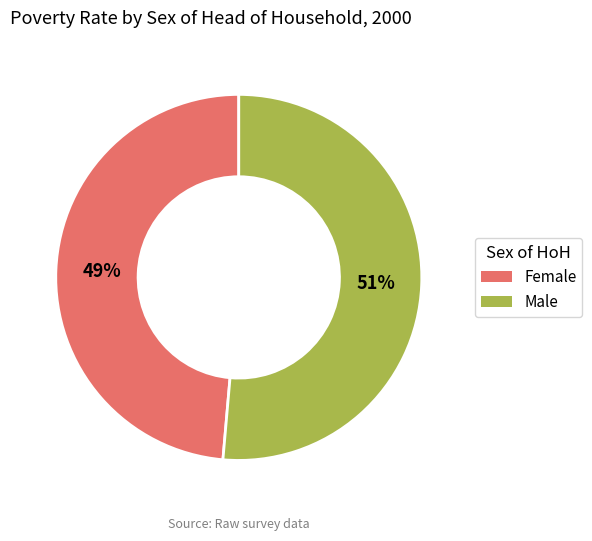

Is there any slice that represents more than half of the pie?

Yes